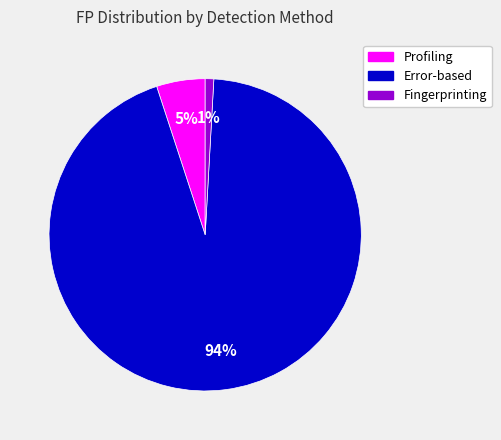

Rank the categories by value from lowest to highest.

Fingerprinting, Profiling, Error-based